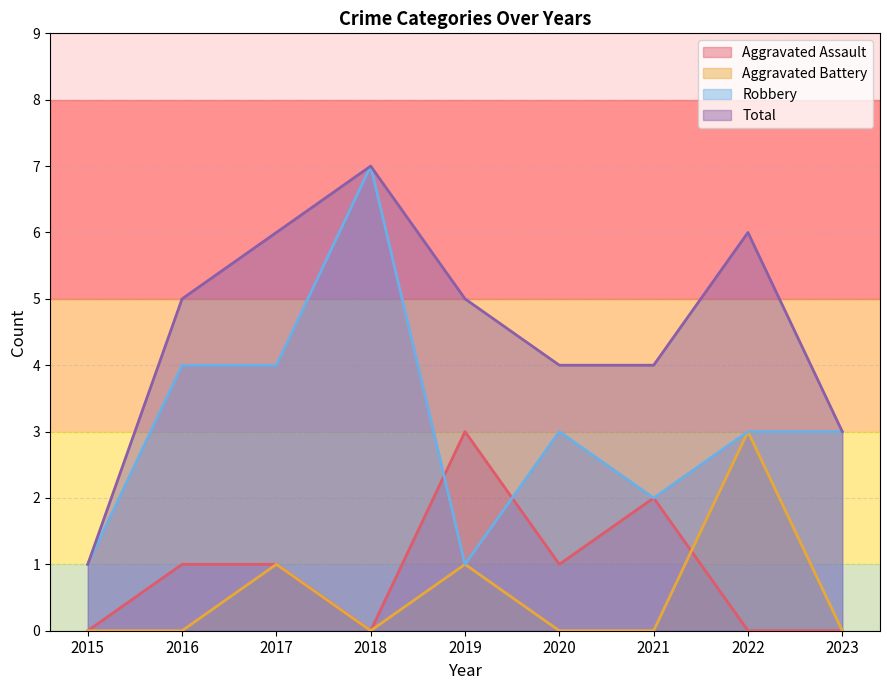

Count the Aggravated Assault values in the range 0 to 1.

7